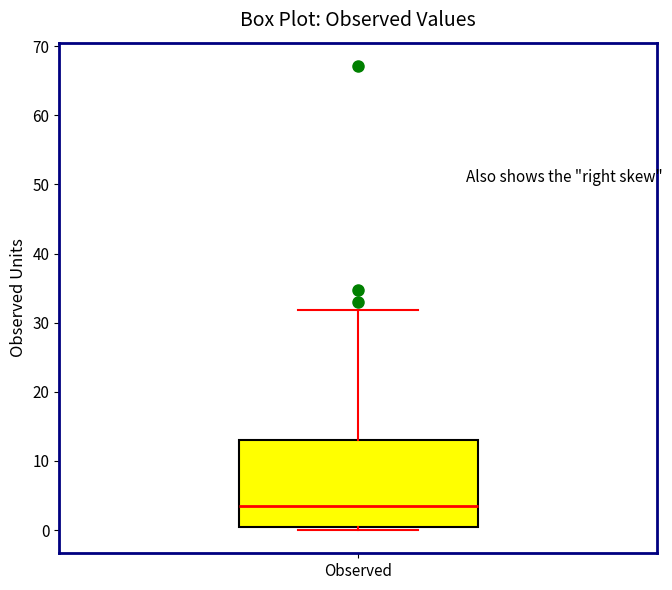

Transcribe this box plot: give where the median line is, the range the box spans, and where the two whiskers end, as read against the y-axis. The values are not printed on the chart, so give them approximately, as read against the axis.

median 3, box 0 to 13, whiskers 0 (just below the box's lower edge) to 32